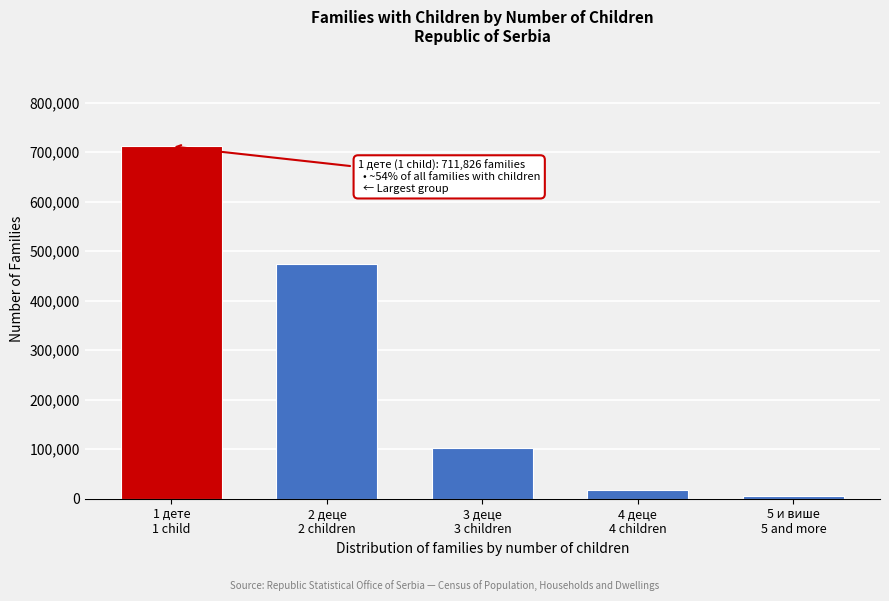

Reading left to right, extract all data points from this chart.

711826	473669	102858	17843	5516